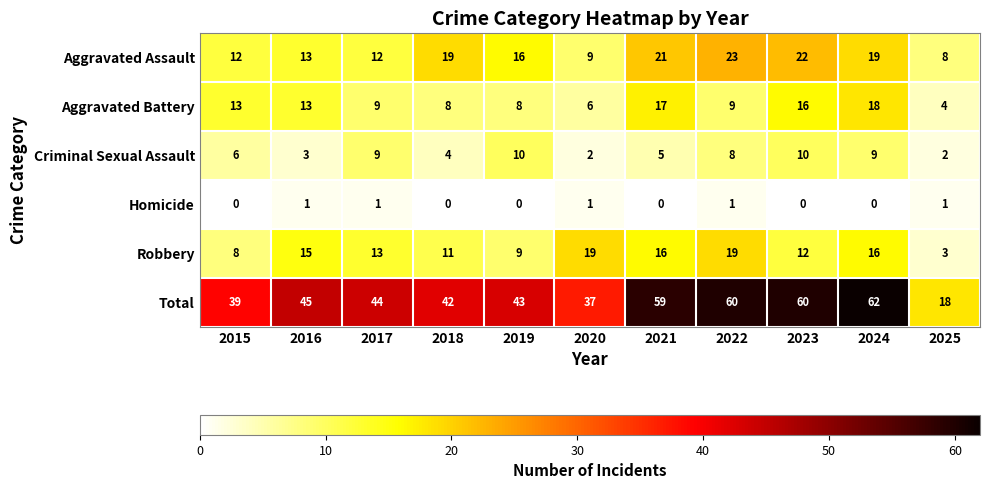

The Homicide series shows 0 at 2015. True or false?

True